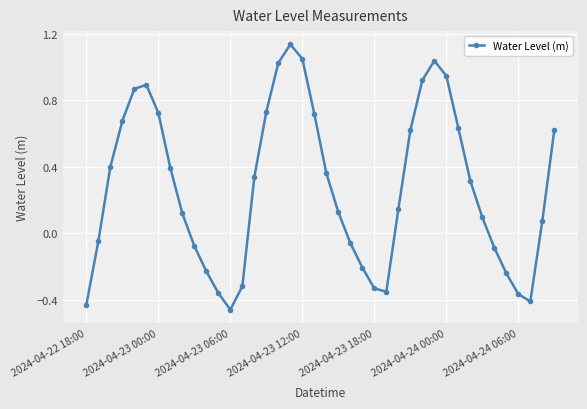

Does the chart have visible grid lines?

Yes